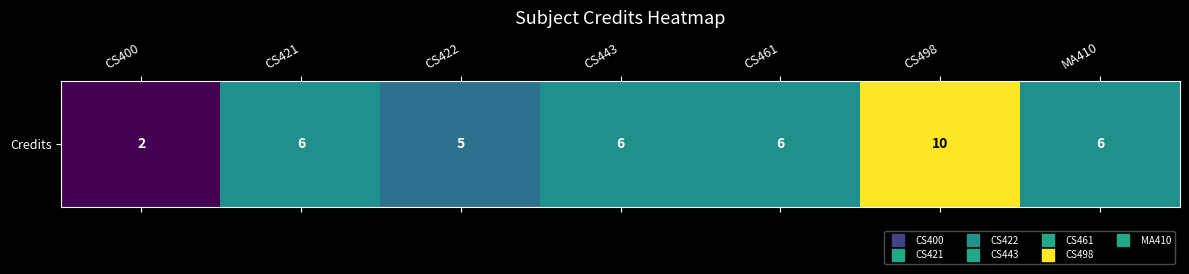

What is the difference between the maximum and second lowest values?

5